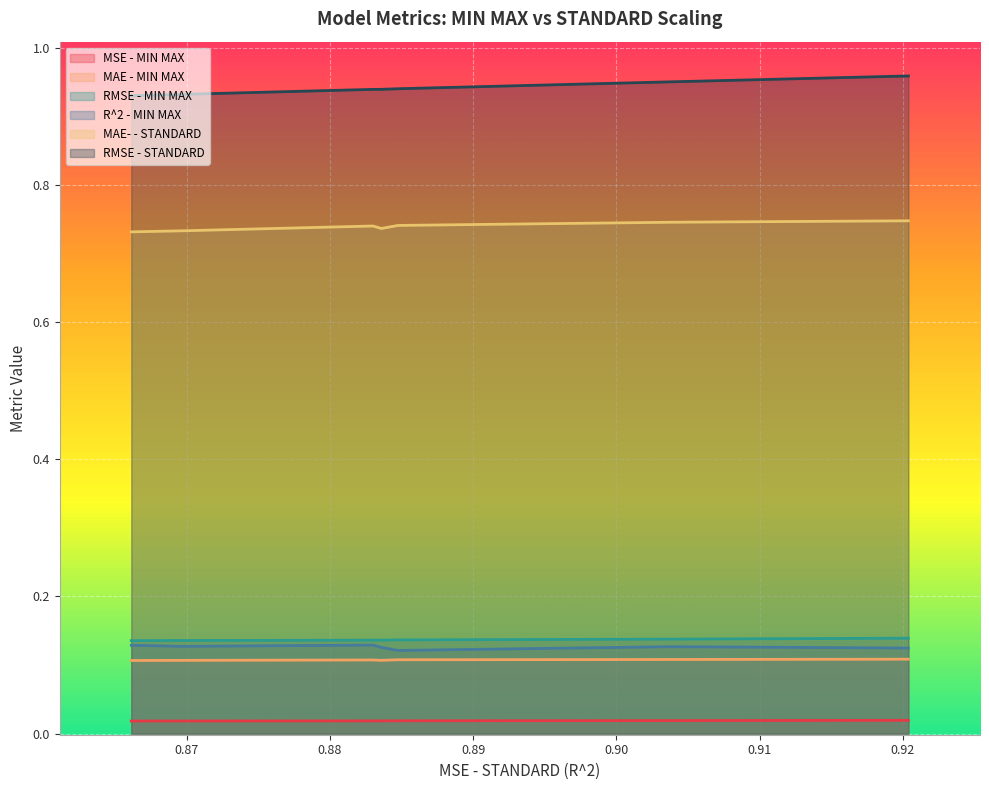

At how many categories does at least one series exceed 0?

7